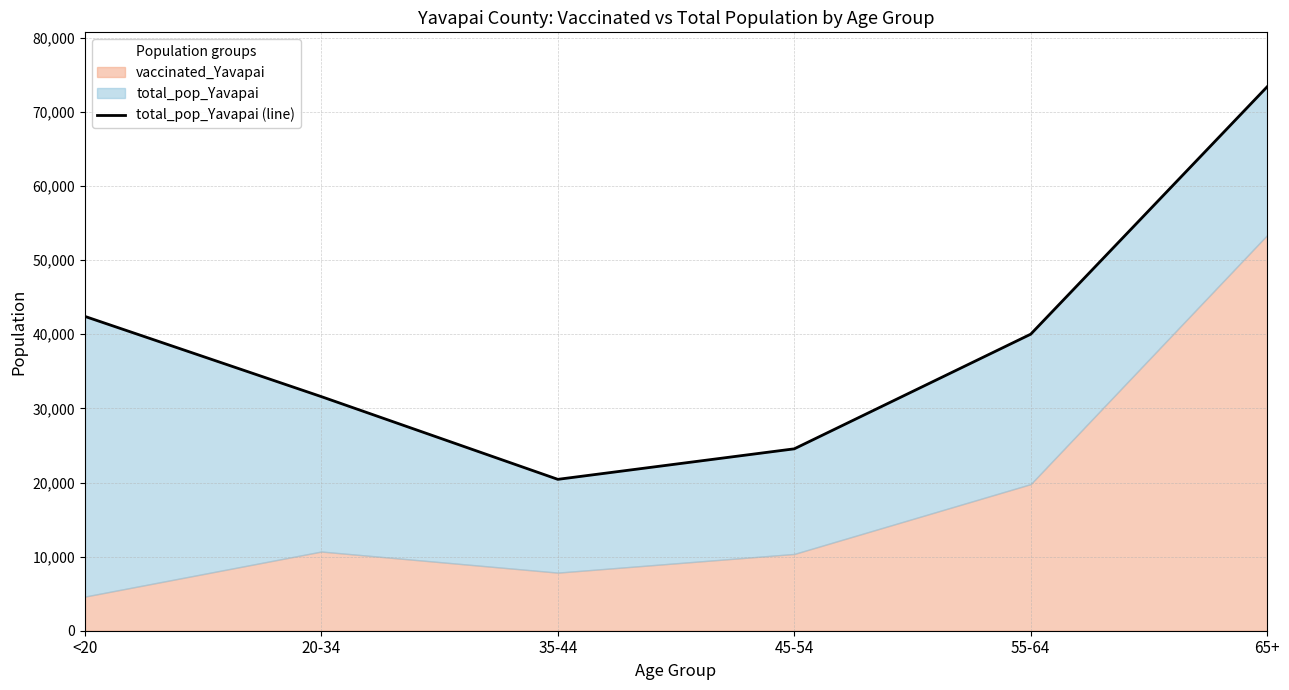

What is the ratio of the value at 45-54 to the value at <20?

0.6